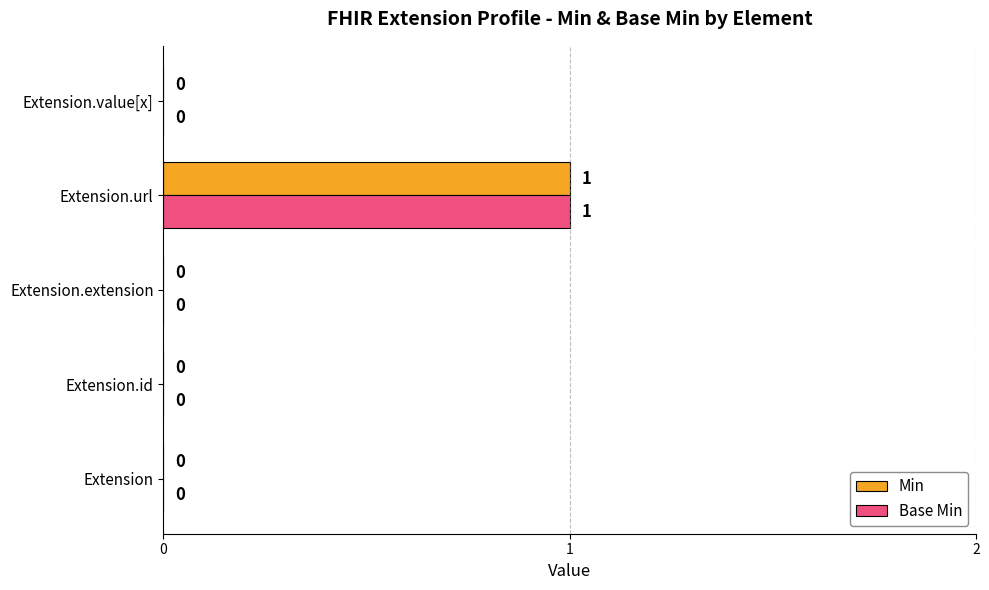

Is it true that Min equals 0 at Extension.value[x]?

True